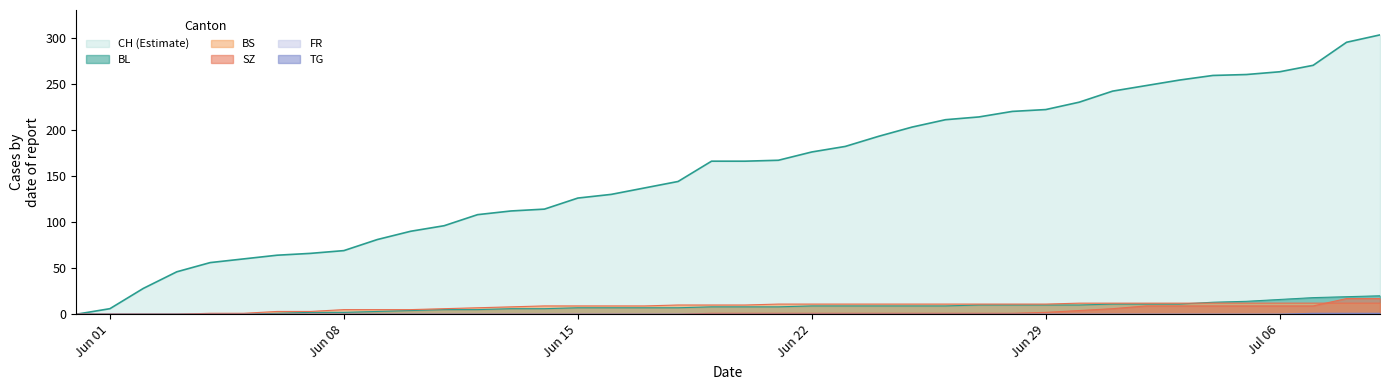

Which series has the largest total across all categories?

CH (Estimate)